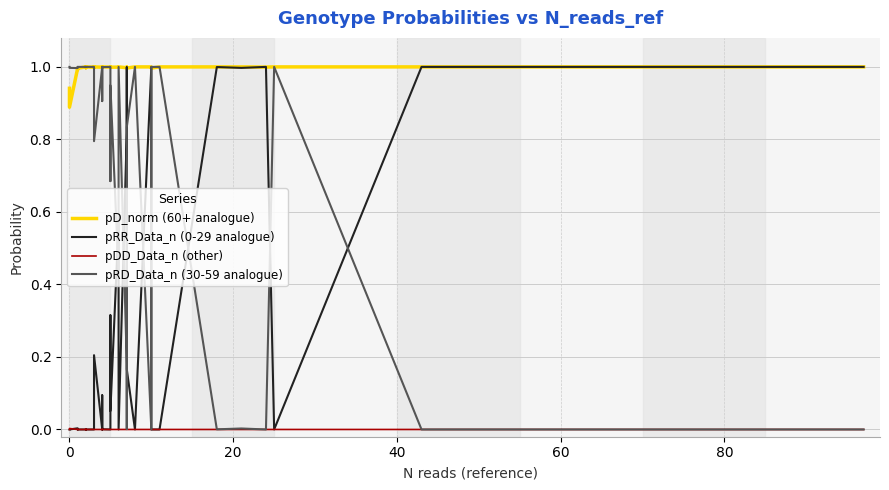

What are all the series names shown in the legend?

pD_norm (60+ analogue), pRR_Data_n (0-29 analogue), pDD_Data_n (other), pRD_Data_n (30-59 analogue)